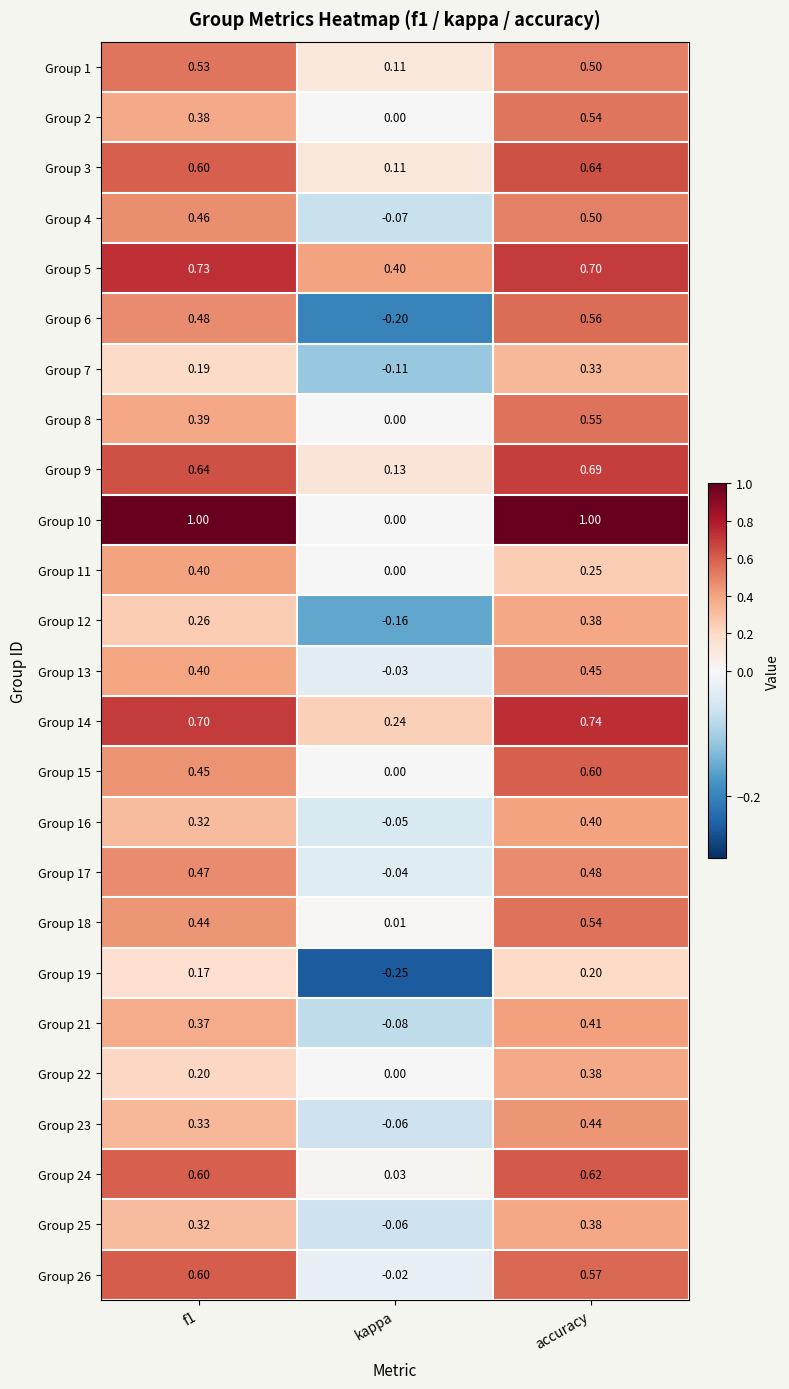

How many categories are shown in the chart?

3